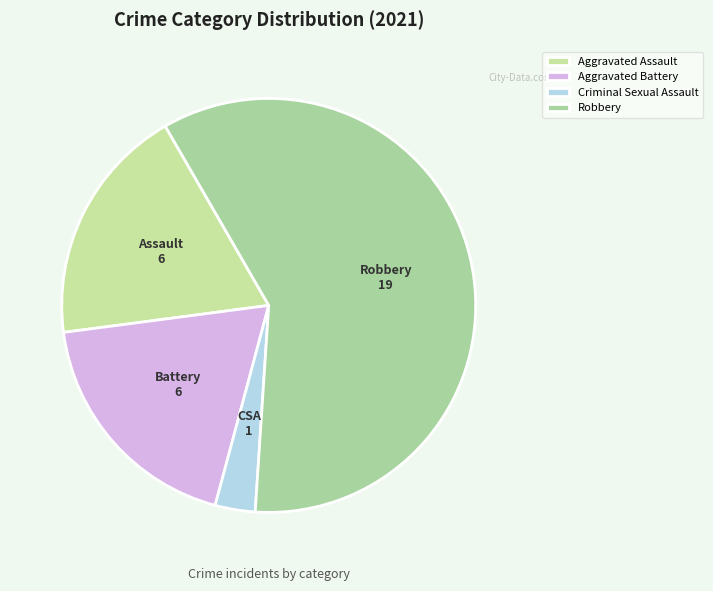

Count the number of slices in the pie.

4